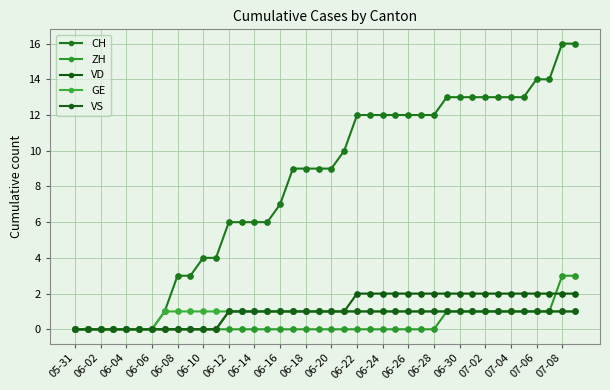

Reading left to right, what are all the values shown in this chart?

CH: 0	0	0	0	0	0	0	1	3	3	4	4	6	6	6	6	7	9	9	9	9	10	12	12	12	12	12	12	12	13	13	13	13	13	13	13	14	14	16	16
ZH: 0	0	0	0	0	0	0	0	0	0	0	0	0	0	0	0	0	0	0	0	0	0	0	0	0	0	0	0	0	1	1	1	1	1	1	1	1	1	3	3
VD: 0	0	0	0	0	0	0	0	0	0	0	0	1	1	1	1	1	1	1	1	1	1	2	2	2	2	2	2	2	2	2	2	2	2	2	2	2	2	2	2
GE: 0	0	0	0	0	0	0	1	1	1	1	1	1	1	1	1	1	1	1	1	1	1	1	1	1	1	1	1	1	1	1	1	1	1	1	1	1	1	1	1
VS: 0	0	0	0	0	0	0	0	0	0	0	0	1	1	1	1	1	1	1	1	1	1	1	1	1	1	1	1	1	1	1	1	1	1	1	1	1	1	1	1